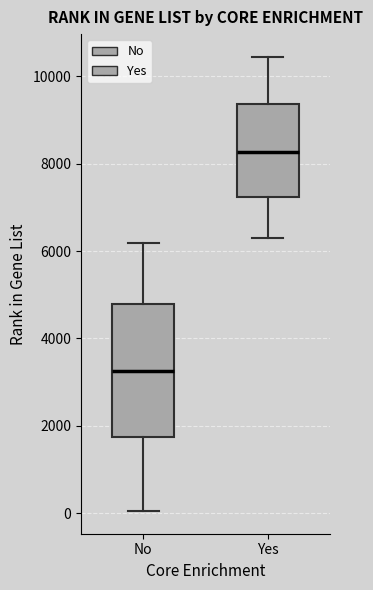

Reading left to right, transcribe this box plot: for each box, give where its median line is, the range the box spans, and where its two whiskers end, as read against the y-axis. The values are not printed on the chart, so give them approximately, as read against the axis.

No: median 3200, box 1800 to 4800, whiskers 0 to 6200
Yes: median 8200, box 7200 to 9400, whiskers 6400 to 10400